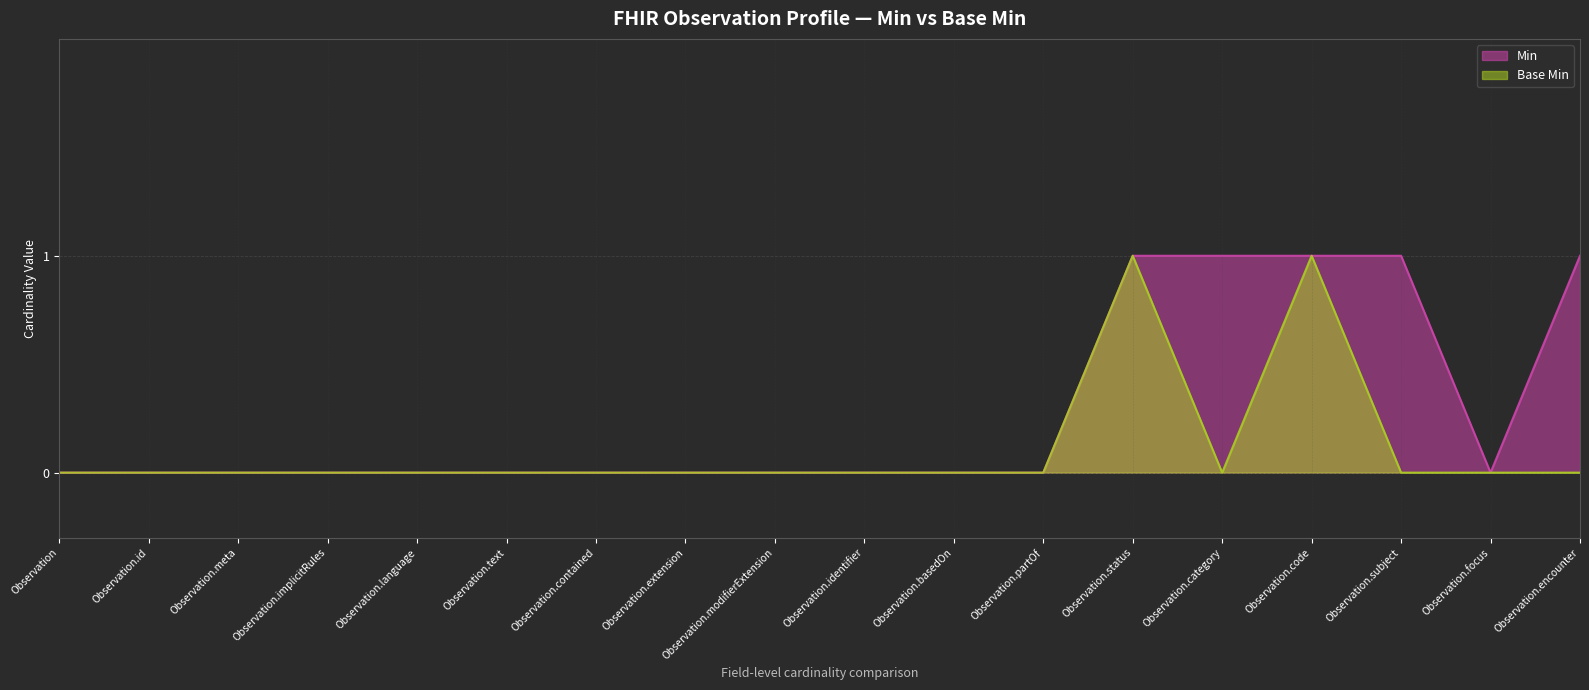

What is the maximum value for Base Min?

1